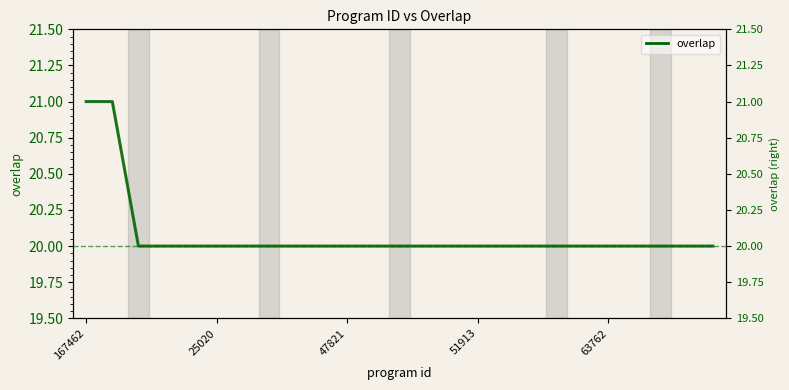

What is the average value?

20